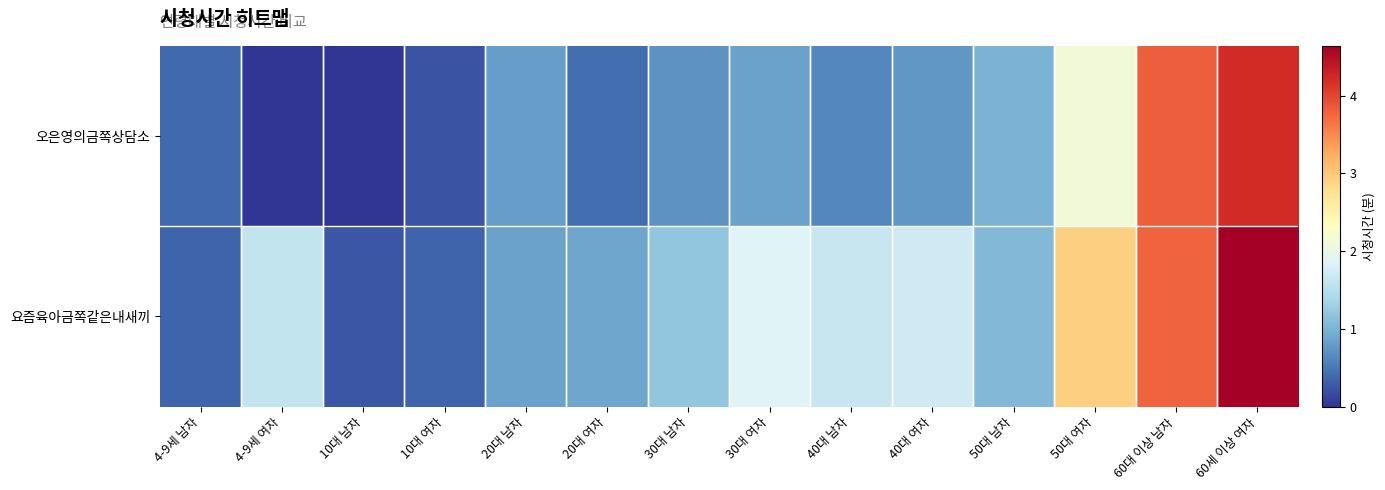

Rank the series at 50대 남자 from highest to lowest value.

요즘육아금쪽같은내새끼, 오은영의금쪽상담소